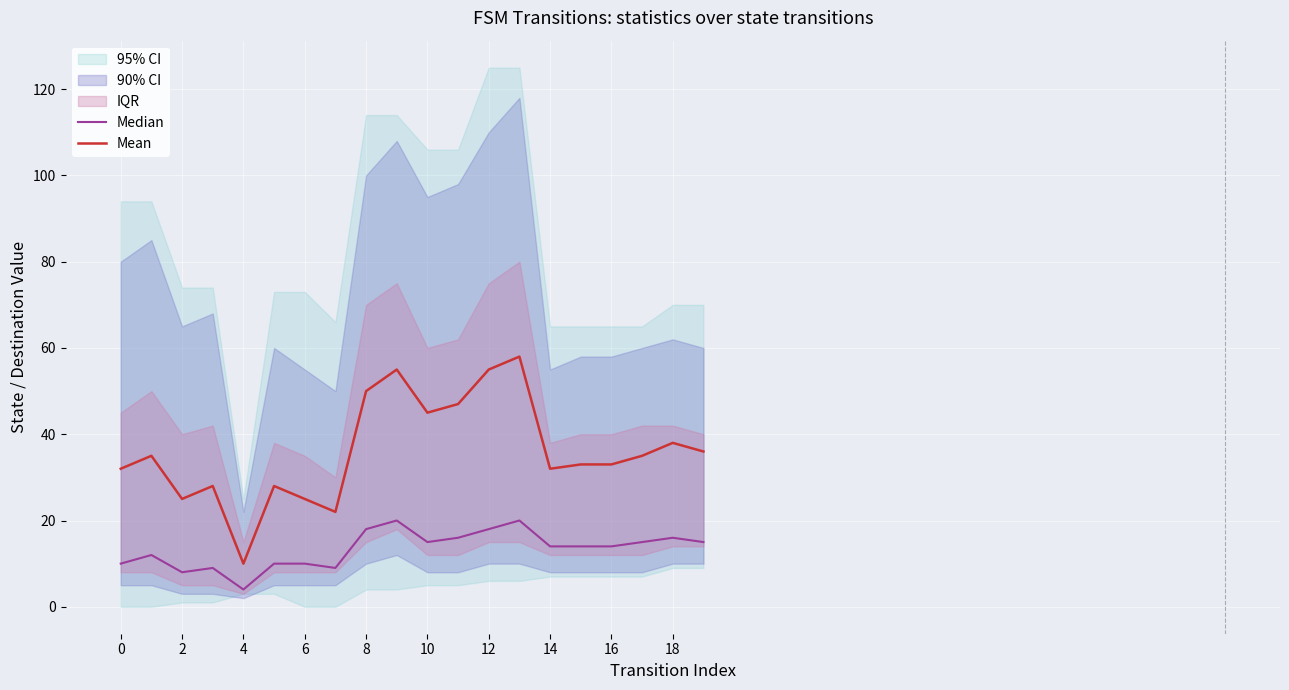

Rank the series by their average value, from lowest to highest.

Median, Mean